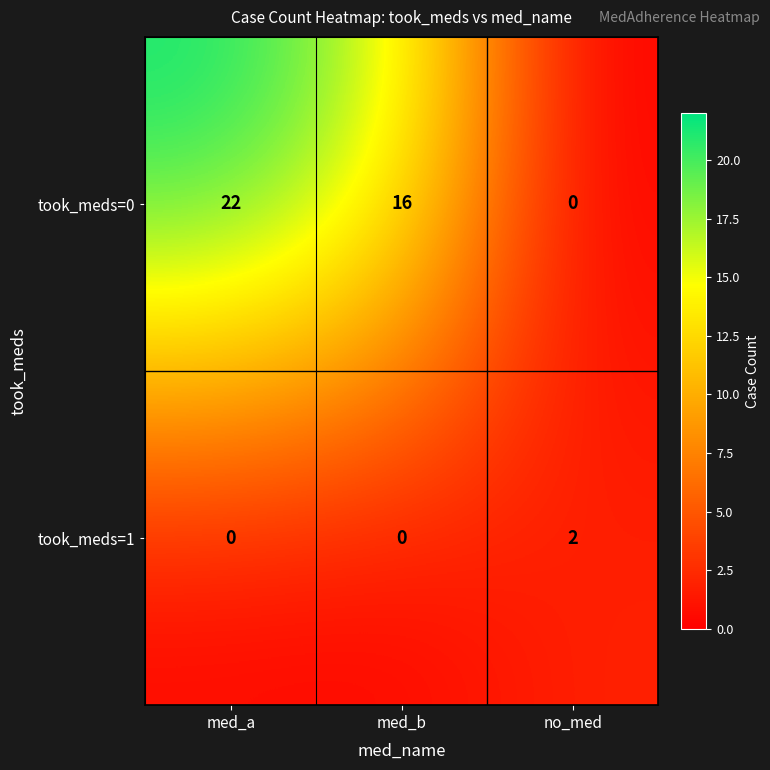

At which category is the sum across all series the highest?

med_a